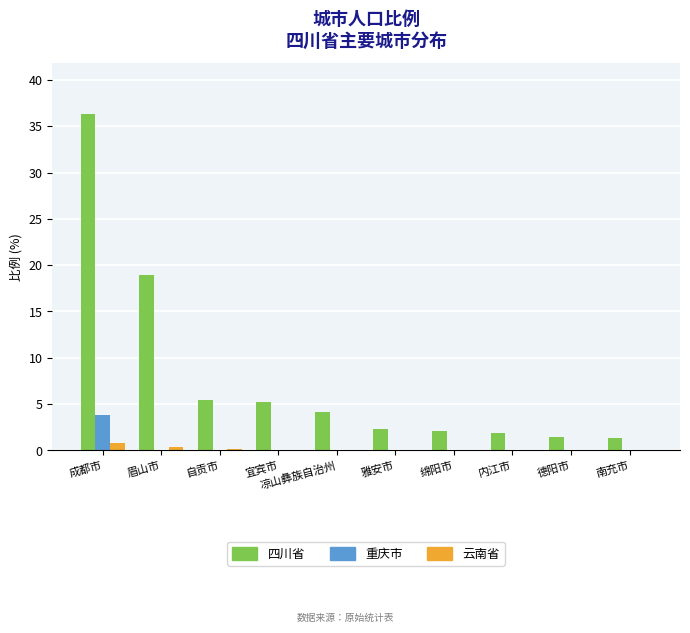

What are all the series names shown in the legend?

四川省, 重庆市, 云南省